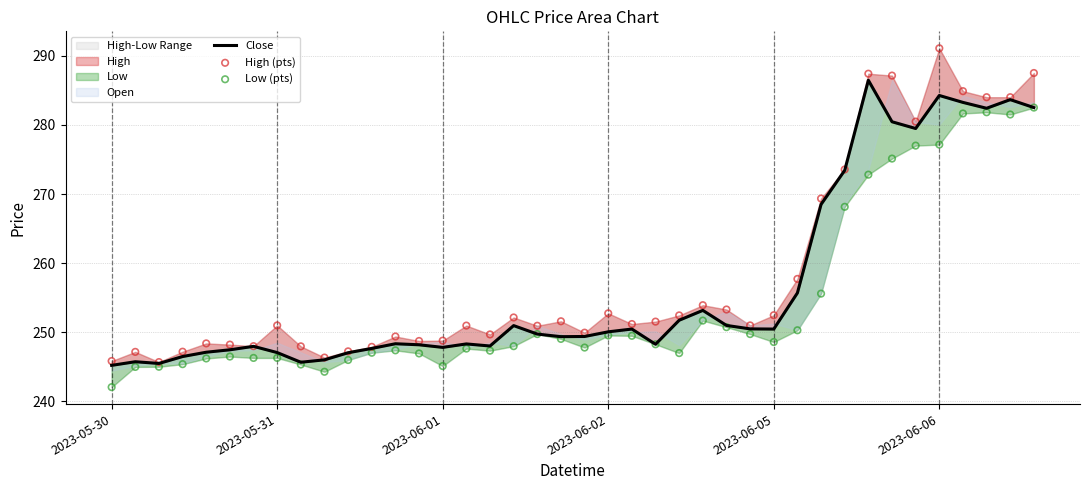

What is the total value across all series at 30?

793.5